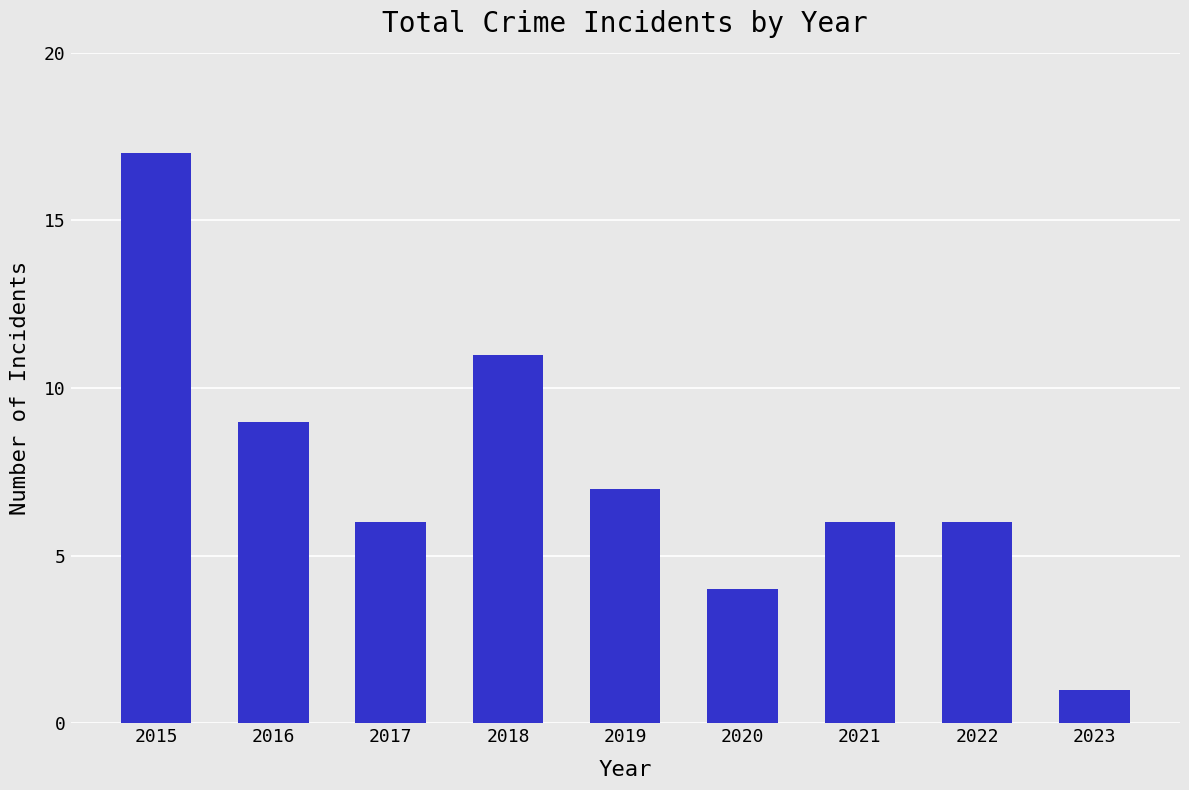

What is the change in value from 2017 to 2023?

-5